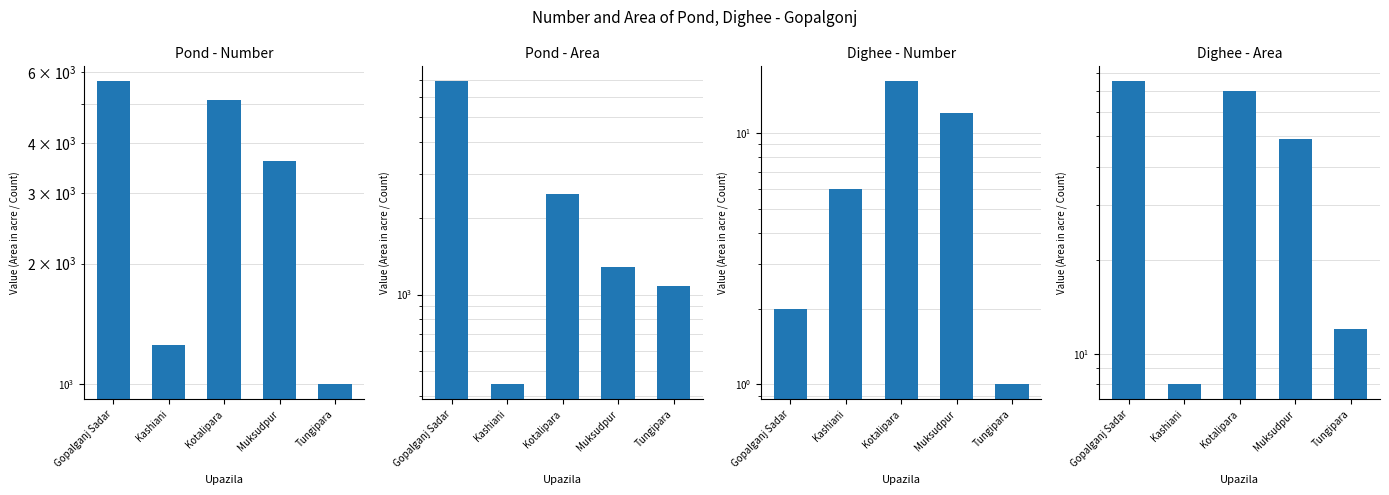

What is the sum of all Dighee - Area values?

214